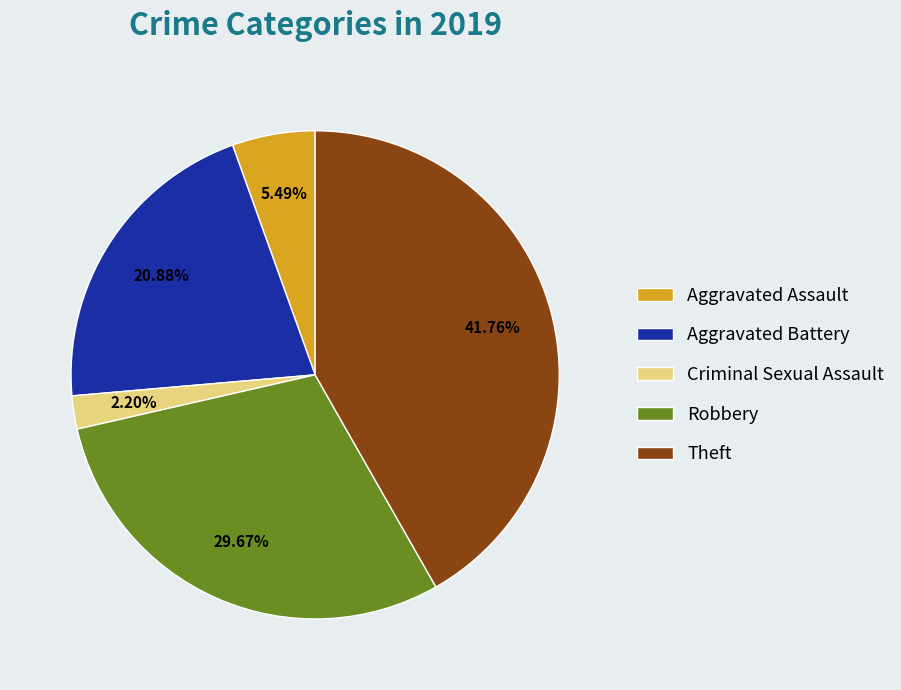

How many segments does this pie chart have?

5